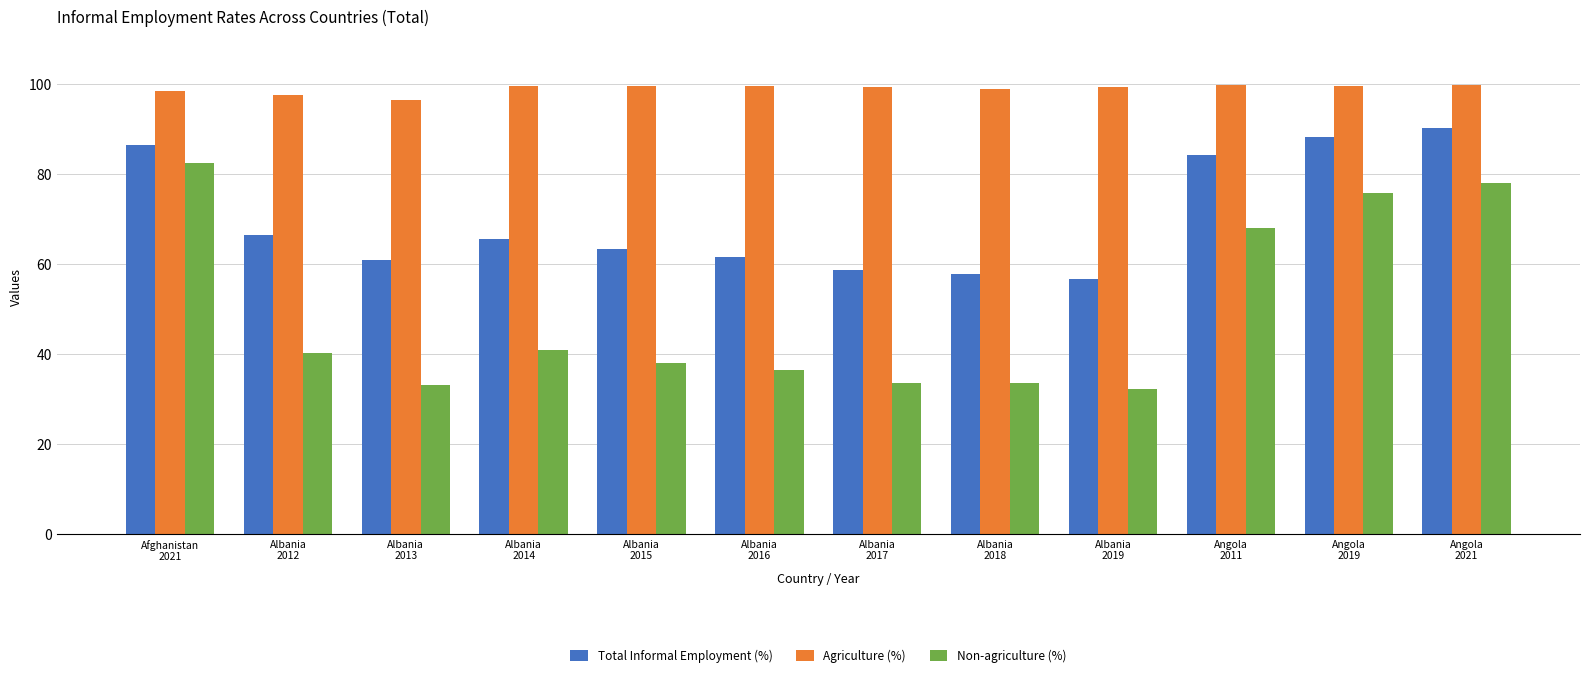

List the series in order of their peak value, lowest first.

Non-agriculture (%), Total Informal Employment (%), Agriculture (%)